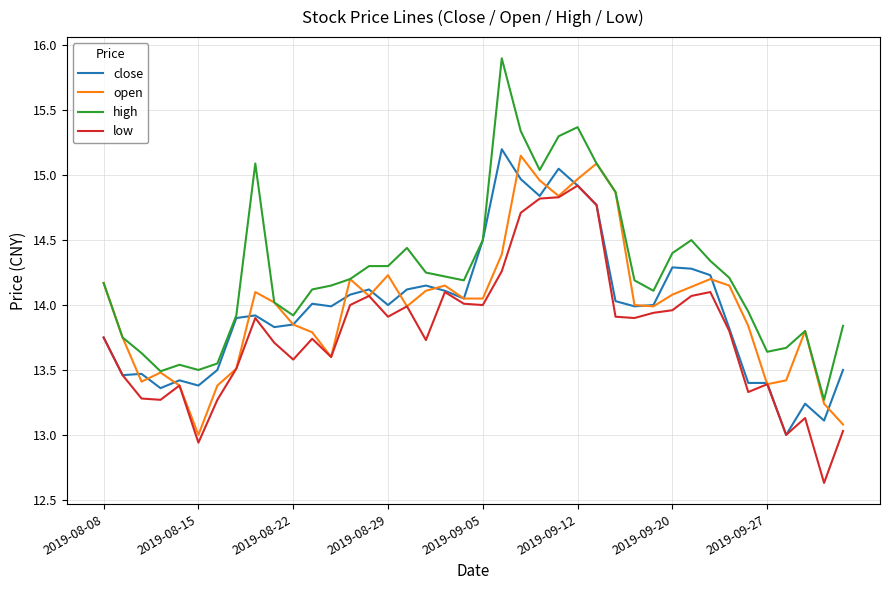

True or false: low and high intersect in this chart.

False